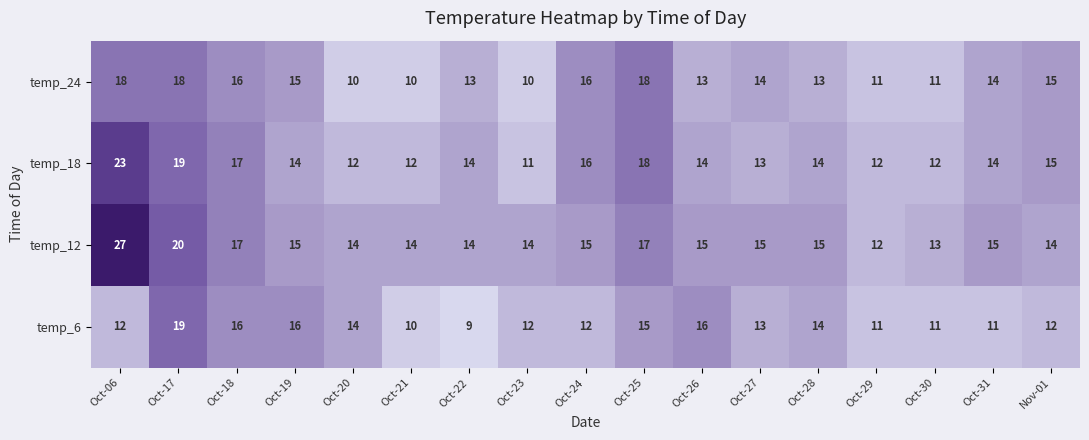

What is the sum of the temp_6 values at Oct-18 and Oct-06?

28